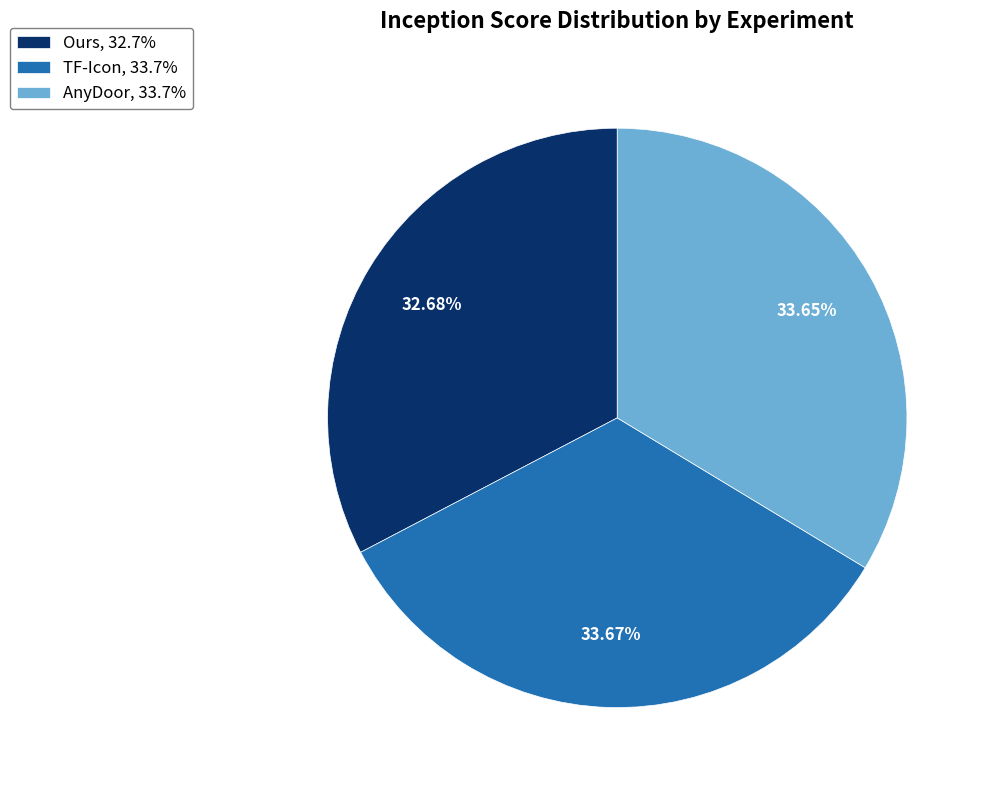

What is the total percentage of Ours and AnyDoor?

66.3%